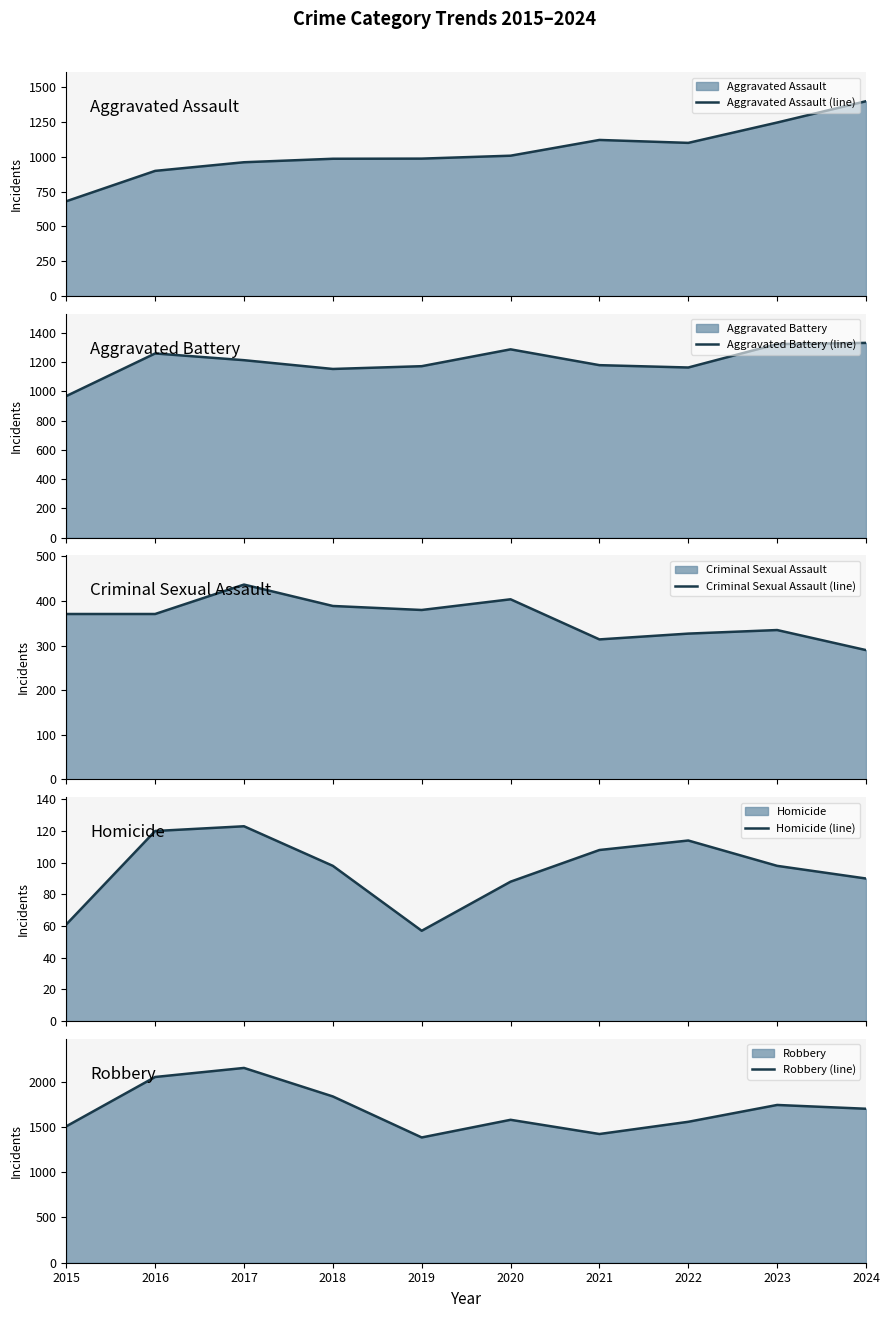

In Homicide (line), how many points are lower than both neighbors (excluding endpoints)?

1